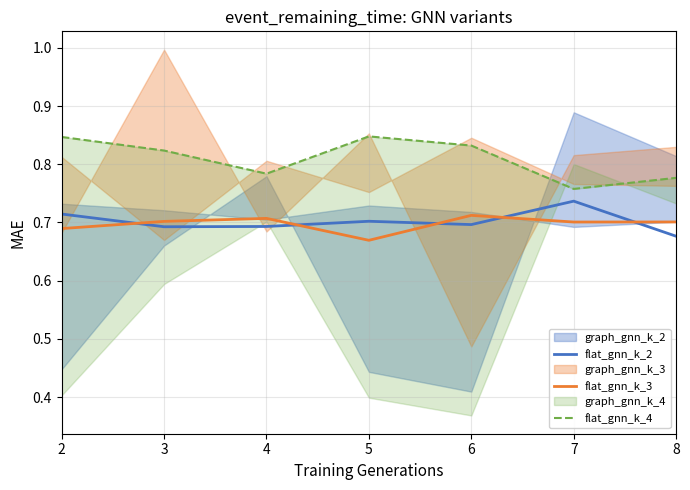

At how many categories does at least one series exceed 0?

7